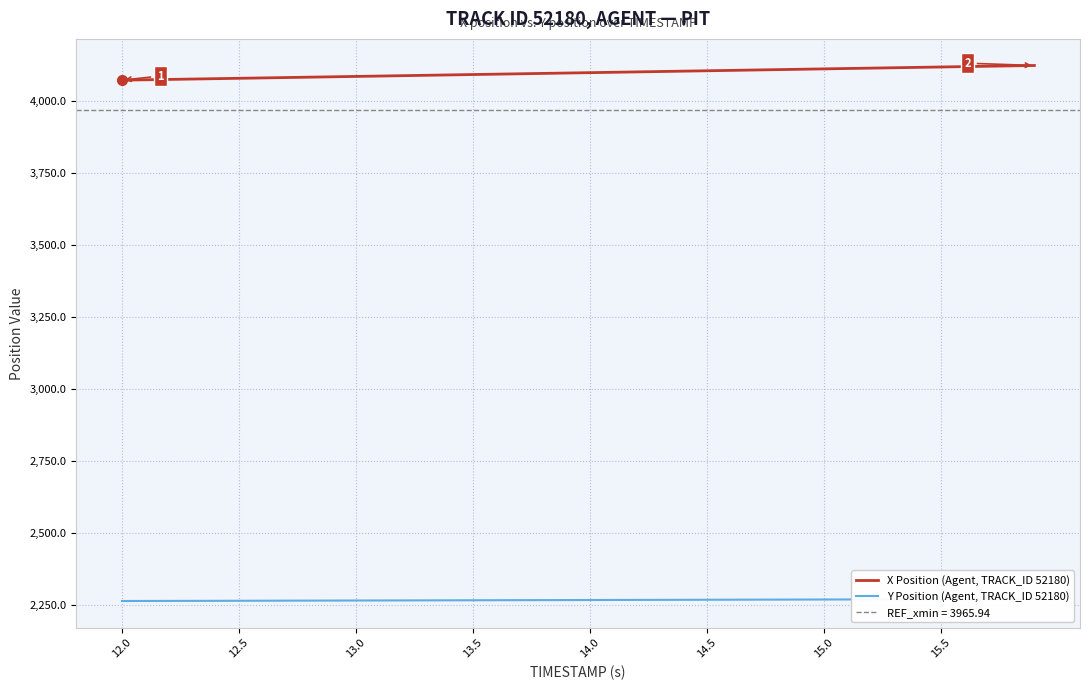

What is the minimum value for X Position (Agent, TRACK_ID 52180)?

4071.2